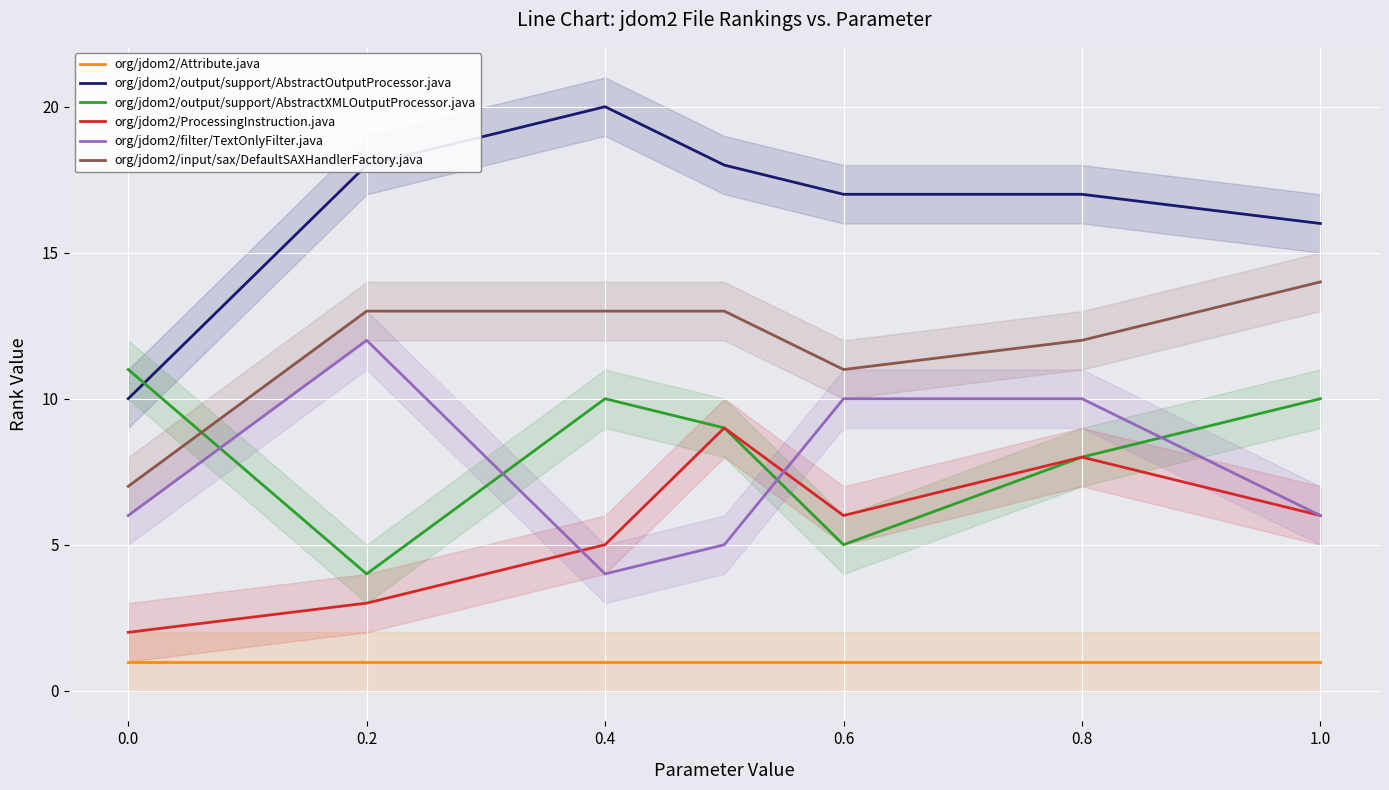

What is the sum of all org/jdom2/filter/TextOnlyFilter.java values?

53